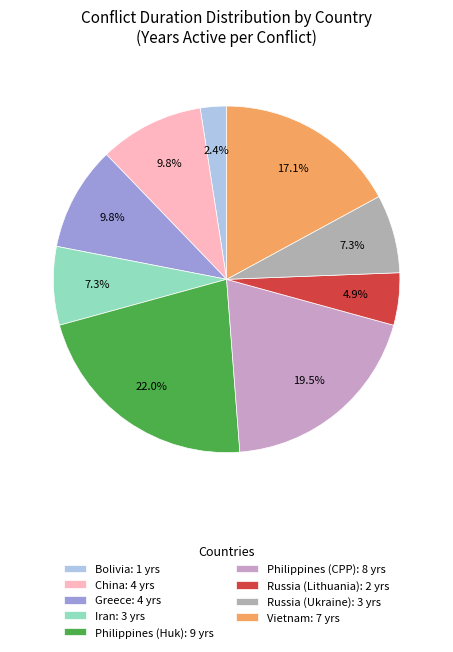

How many segments does this pie chart have?

9